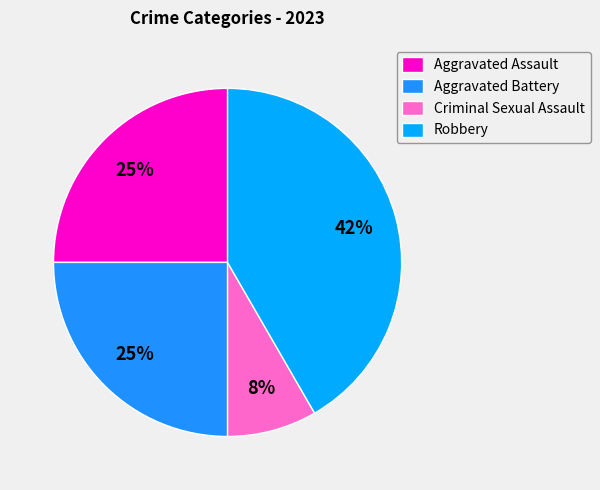

Combined, what portion of the pie is Aggravated Battery and Robbery?

66.7%